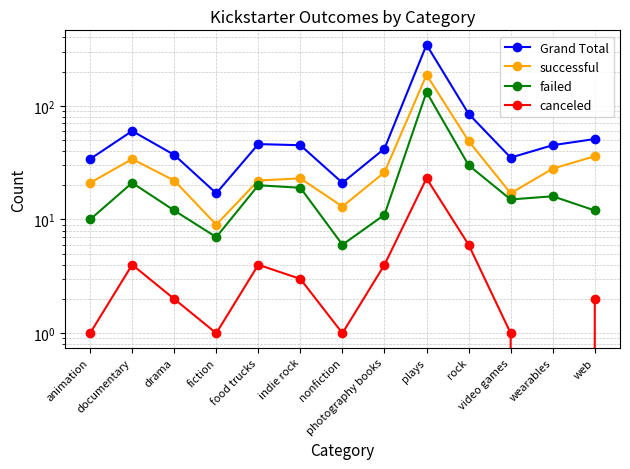

What is the total value across all series at indie rock?

90